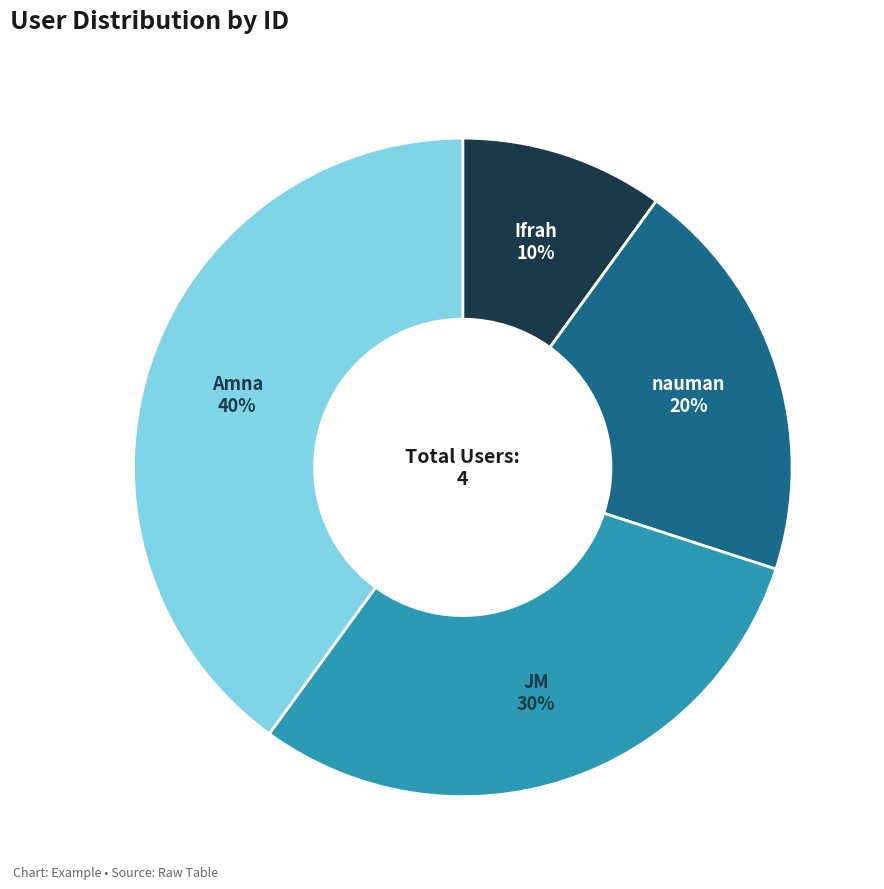

Does Ifrah represent more than half of the total?

No